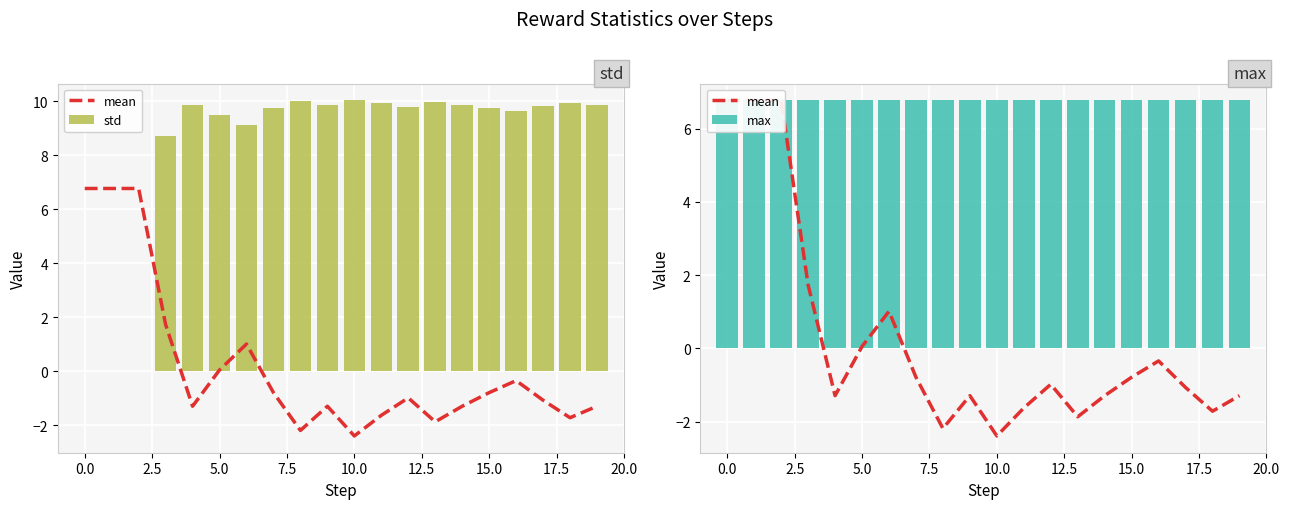

How many groups of bars are there?

20